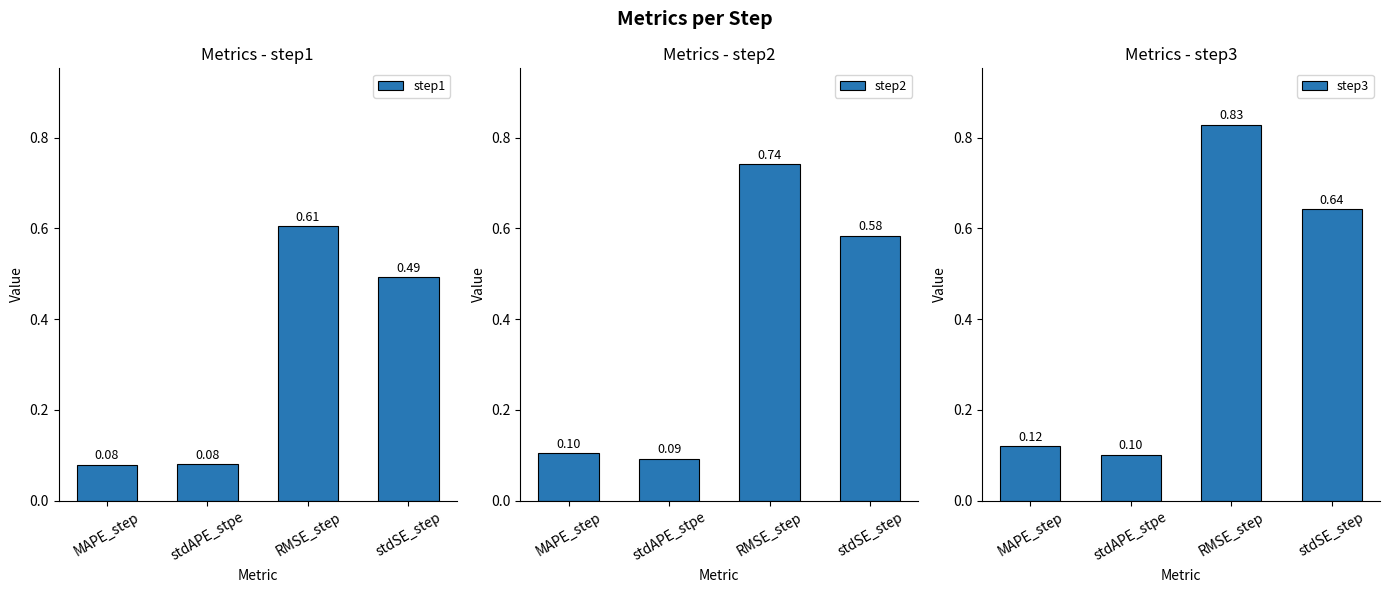

Reading right to left, extract all data points from this chart.

step1: 0.5	0.6	0.1	0.1
step2: 0.6	0.7	0.1	0.1
step3: 0.6	0.8	0.1	0.1